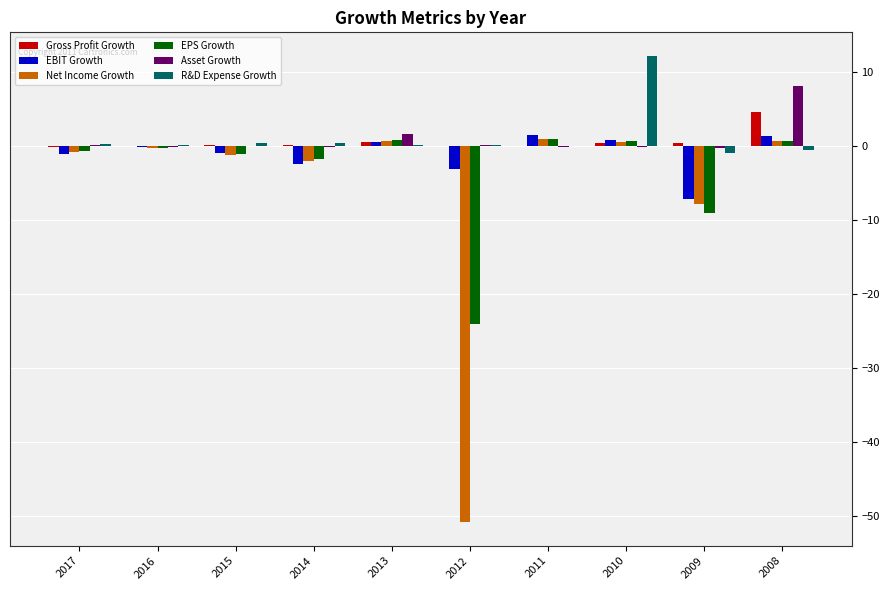

Where is Asset Growth nearest to the value 3?

2013